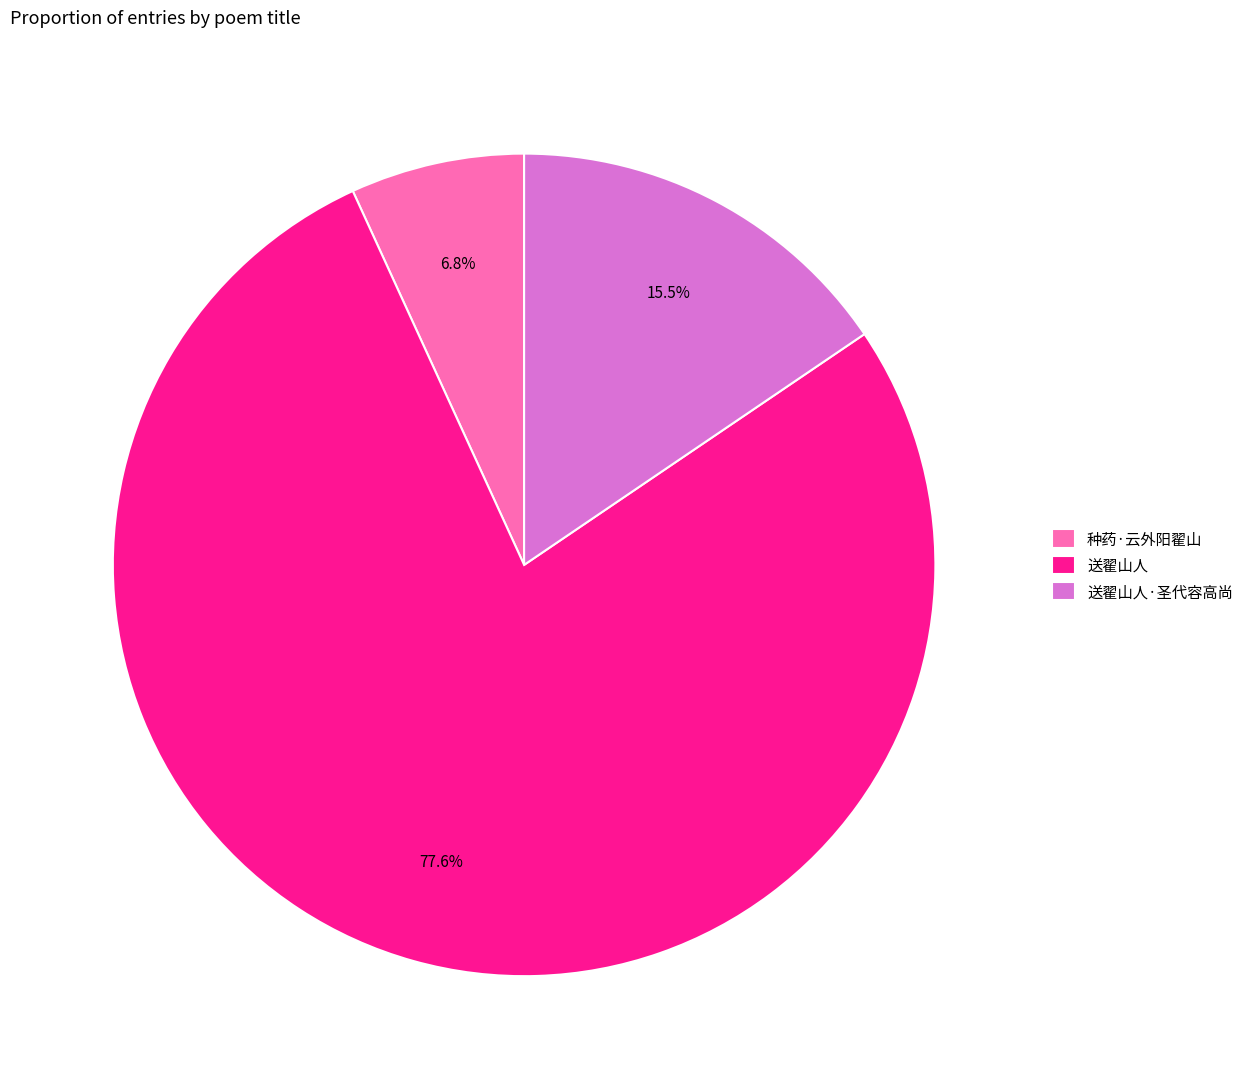

Which slice is the largest?

送翟山人